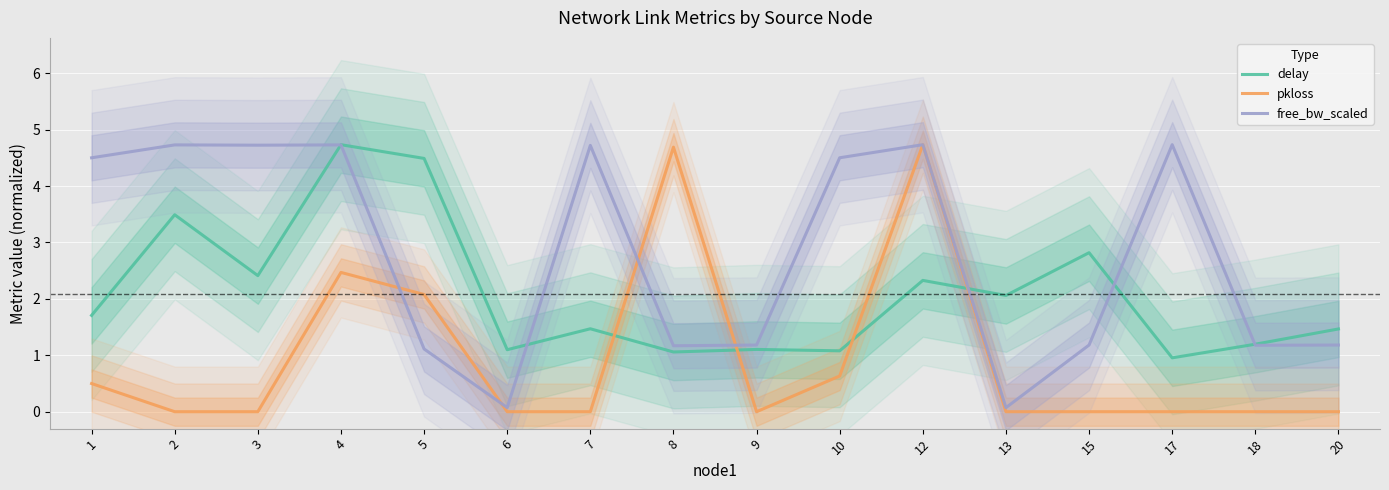

Reading left to right, transcribe all the data shown in this chart.

delay: 1.7	3.5	2.4	4.7	4.5	1.1	1.5	1.1	1.1	1.1	2.3	2.1	2.8	1.0	1.2	1.5
pkloss: 0.5	0.0	0.0	2.5	2.1	0.0	0.0	4.7	0.0	0.6	4.7	0.0	0.0	0.0	0.0	0.0
free_bw_scaled: 4.5	4.7	4.7	4.7	1.1	0.1	4.7	1.2	1.2	4.5	4.7	0.1	1.2	4.7	1.2	1.2